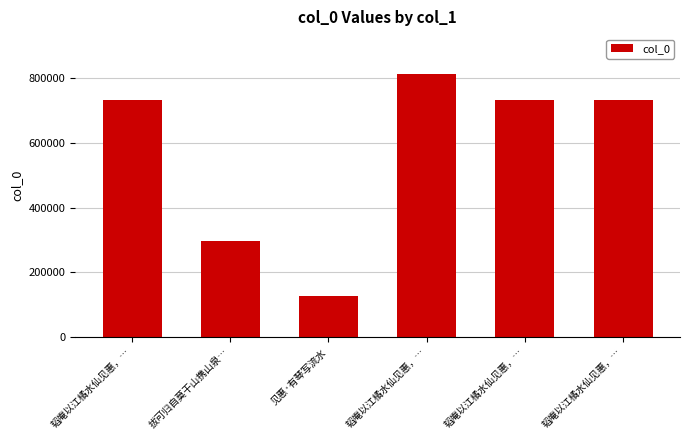

Is it true that the value at 韬庵以江橘水仙见惠，… is 1099810?

False